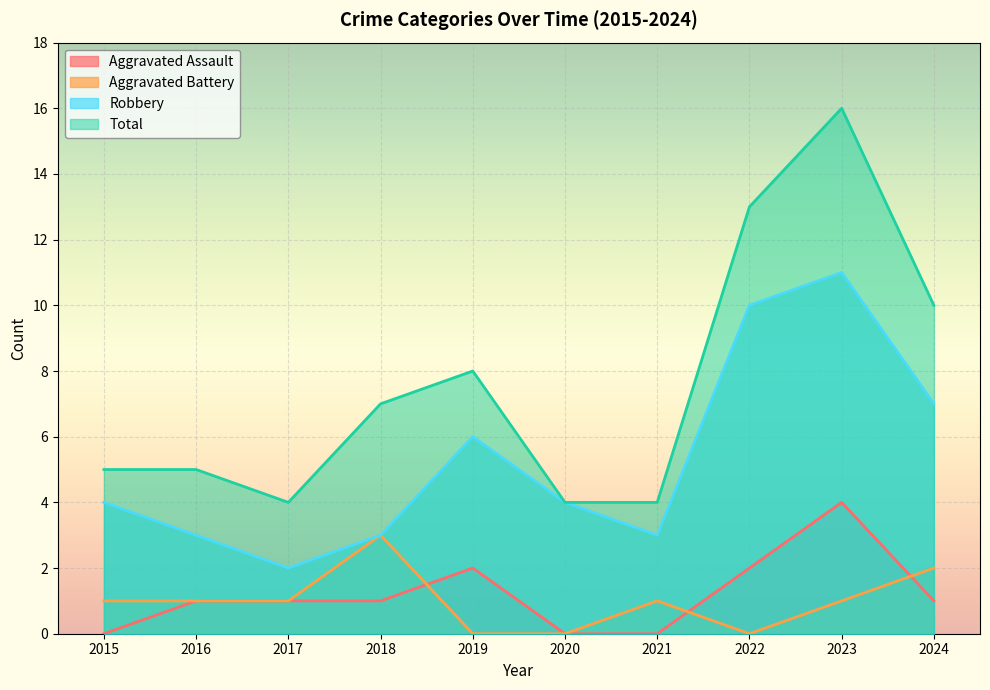

How many Robbery values are between 3 and 7?

7